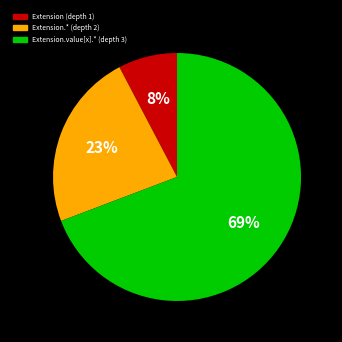

Is there a majority slice in this chart?

Yes